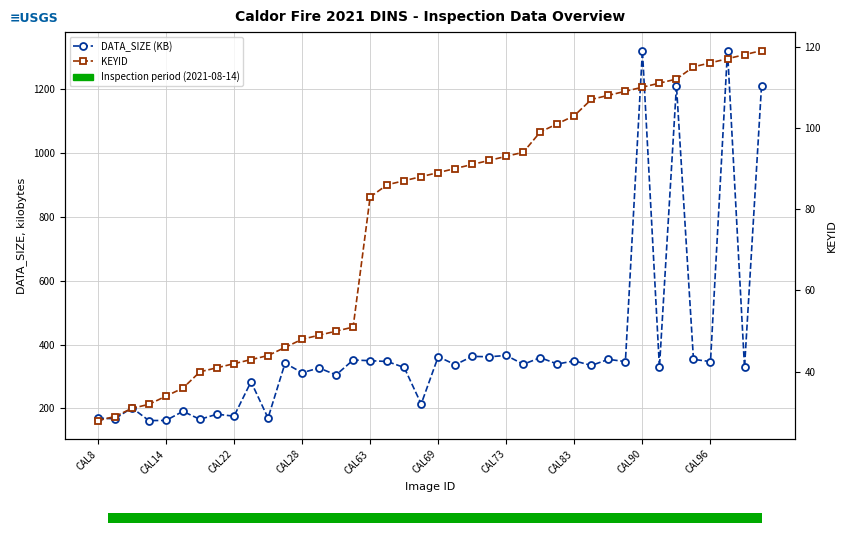

Does the chart contain any negative values?

No